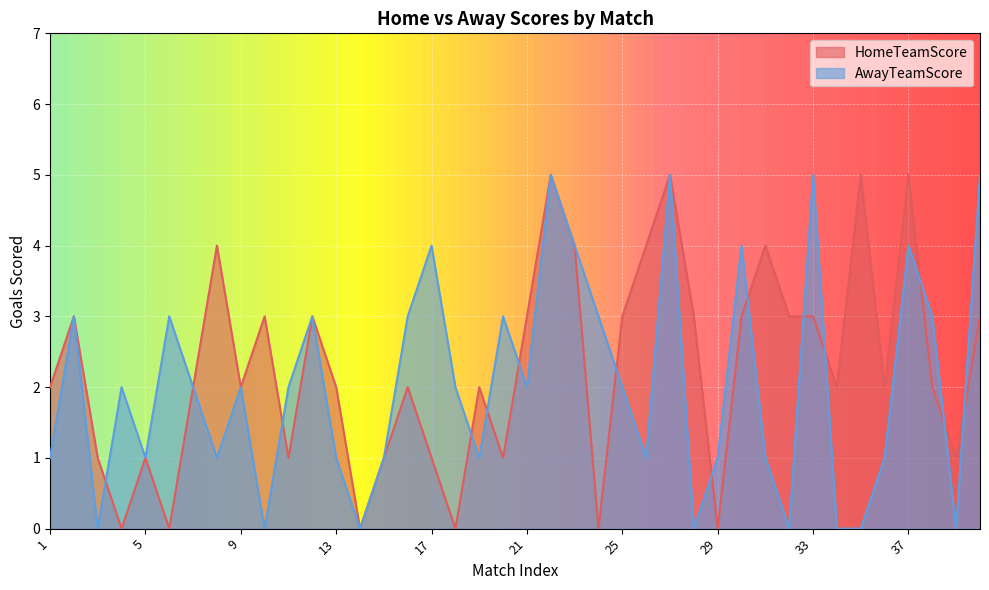

List the labels in order of HomeTeamScore value, smallest first.

4, 6, 14, 18, 24, 29, 3, 5, 11, 15, 17, 20, 39, 1, 7, 9, 13, 16, 19, 34, 36, 38, 2, 10, 12, 21, 25, 28, 30, 32, 33, 40, 8, 23, 26, 31, 22, 27, 35, 37